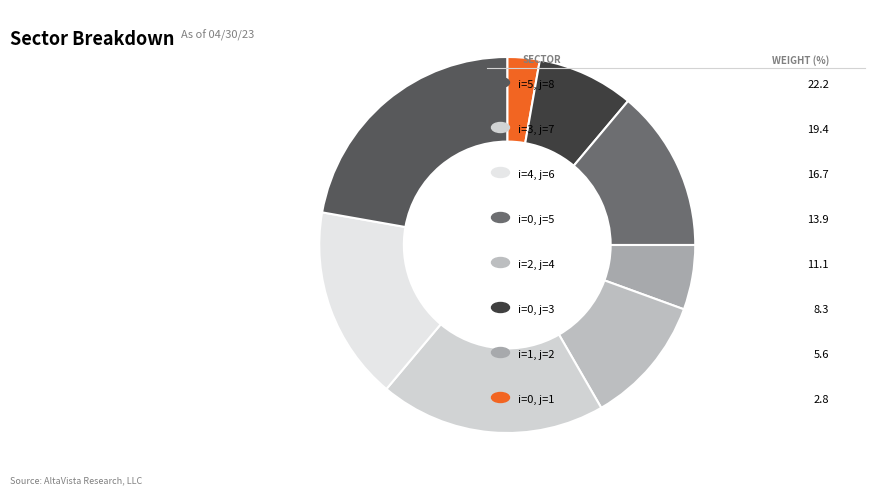

Count the number of slices in the pie.

8